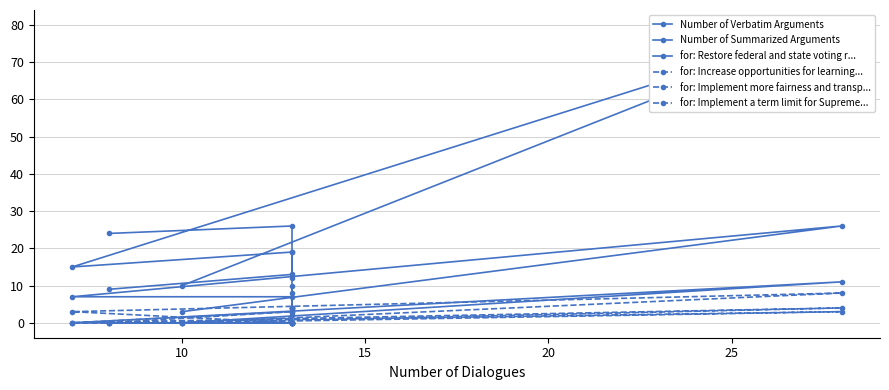

How many categories are shown in the chart?

8